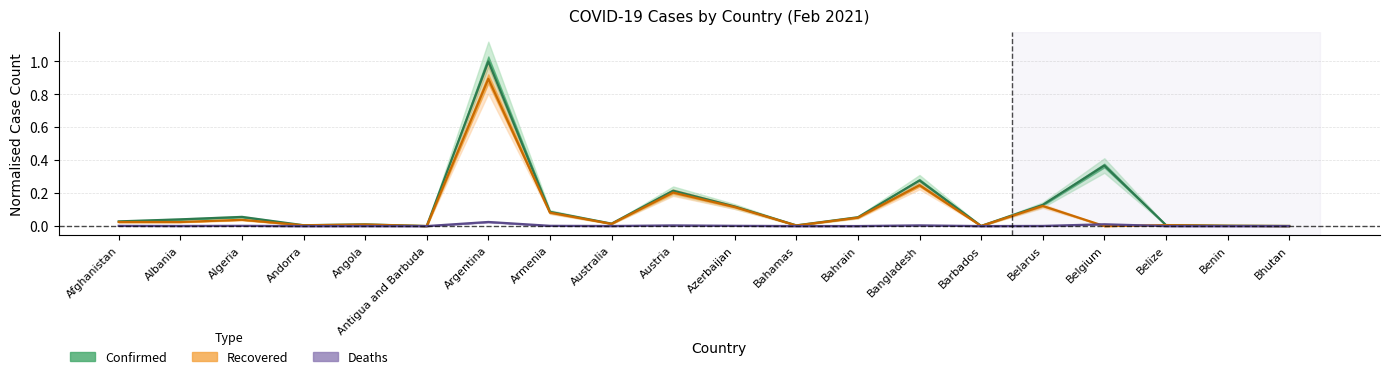

List the series in order of their peak value, highest first.

Confirmed, Recovered, Deaths